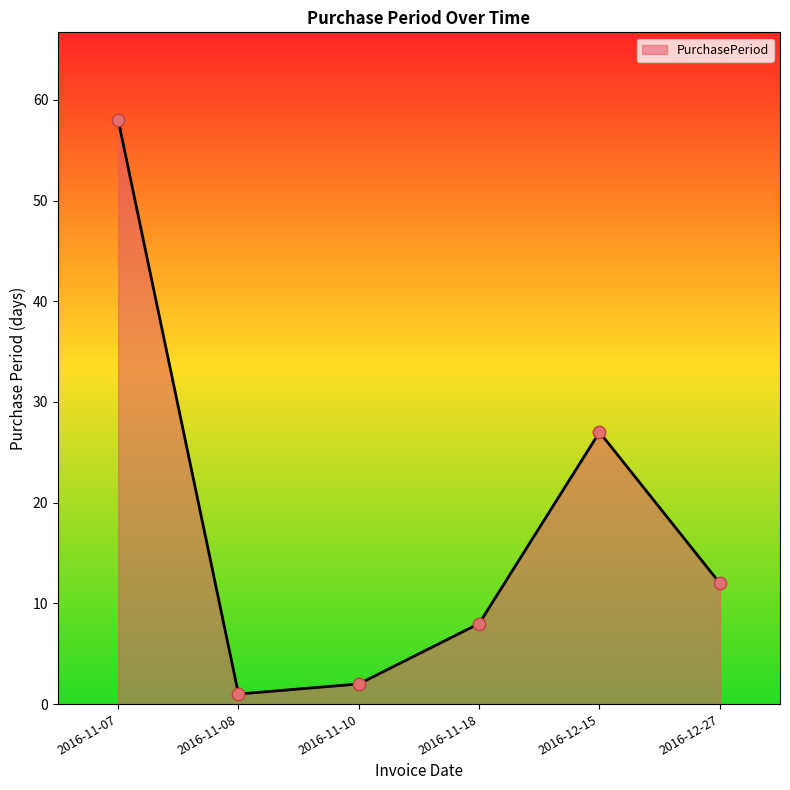

Approximately how many times larger is the value at 2016-11-18 compared to 2016-11-10?

4.0